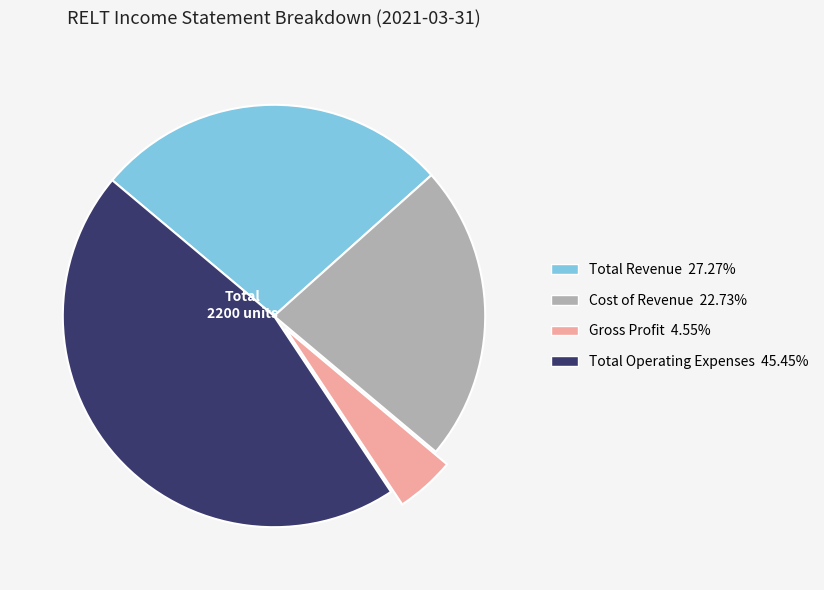

Does any single category account for the majority?

No